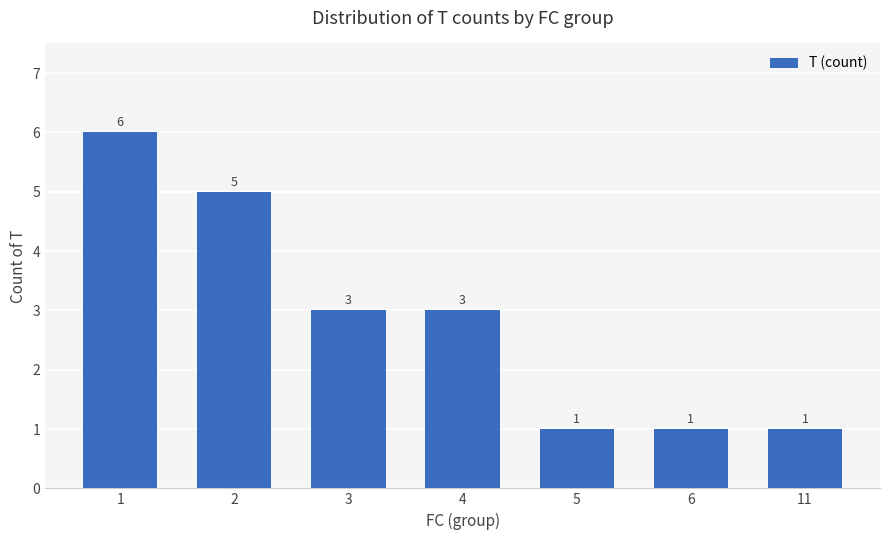

What is the maximum value shown in the chart?

6